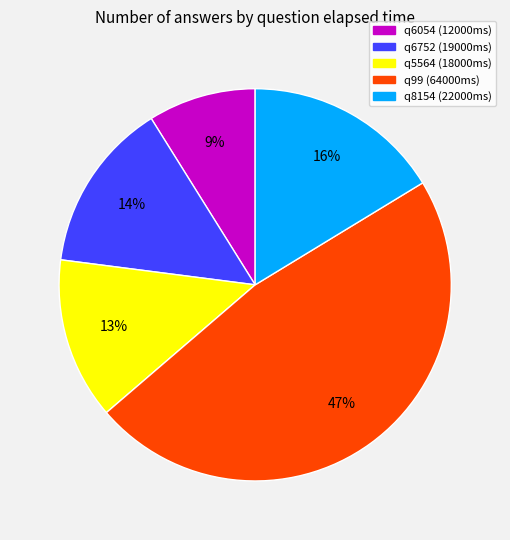

True or false: q5564 accounts for 27% of the total.

False